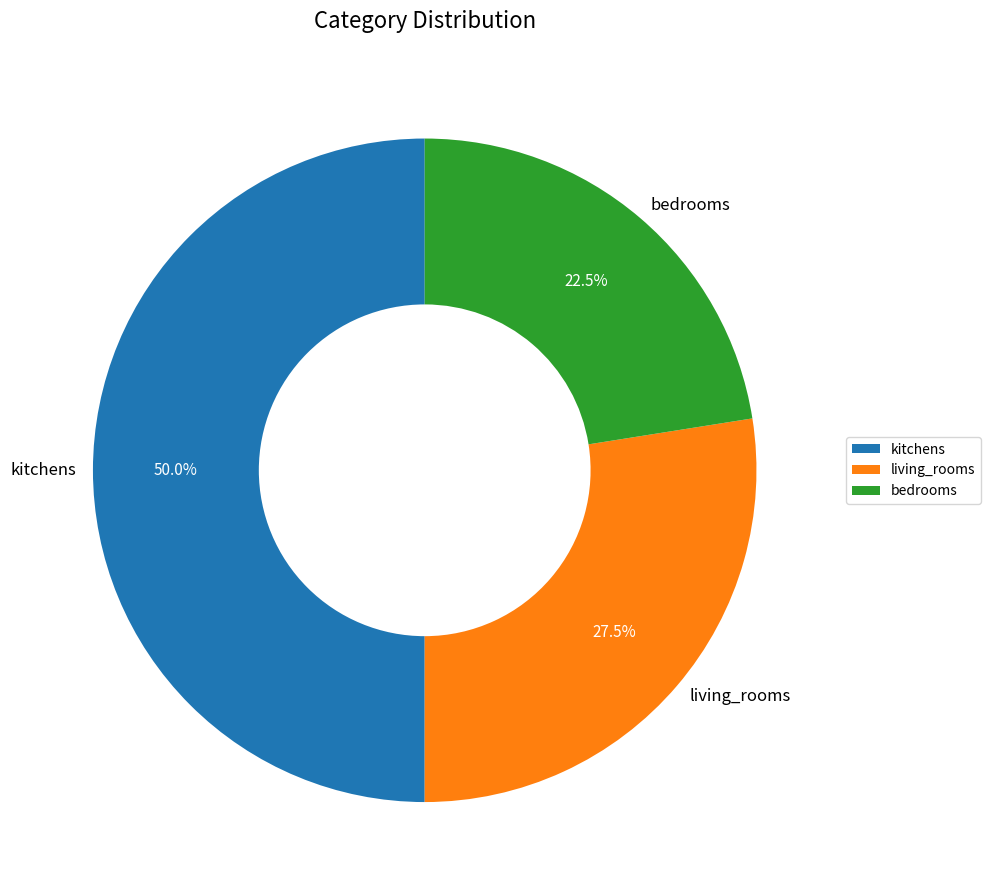

To the nearest percent, what is the combined percentage of bedrooms and living_rooms?

50%